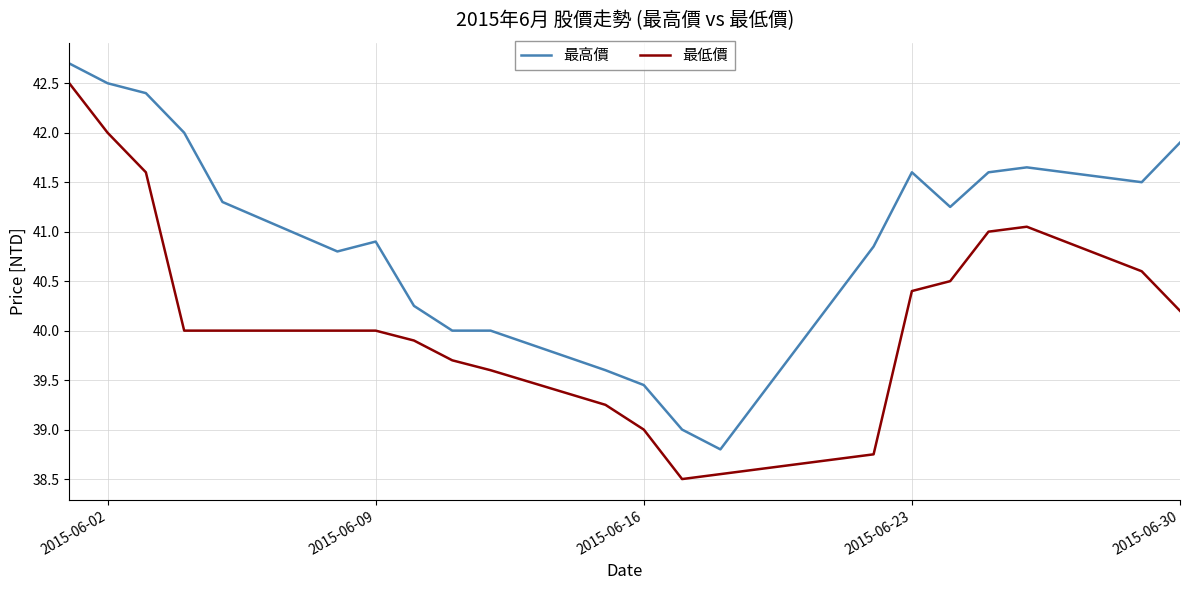

True or false: 最高價 and 最低價 cross at least once.

False